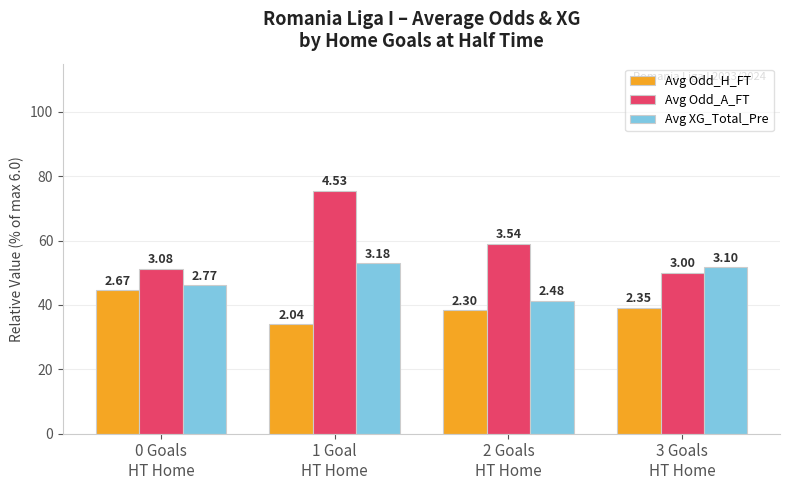

Reading left to right, what are all the values shown in this chart?

Avg Odd_H_FT: 44.5	34.0	38.3	39.2
Avg Odd_A_FT: 51.3	75.5	59.0	50.0
Avg XG_Total_Pre: 46.2	53.0	41.3	51.7